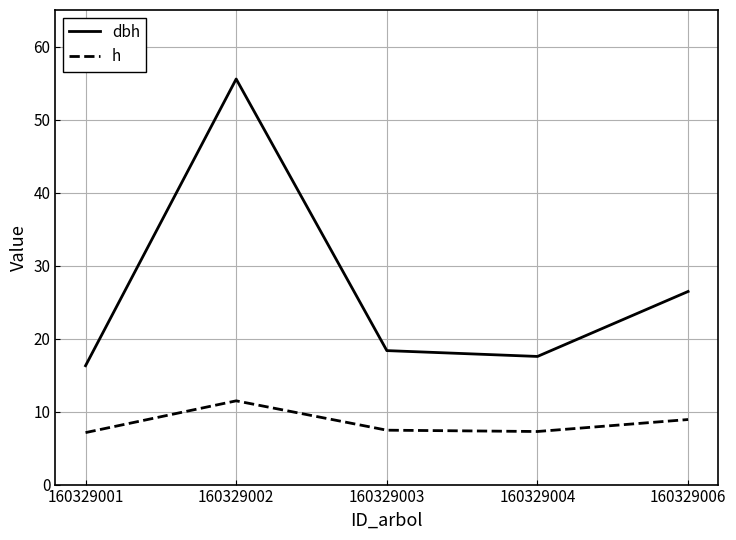

What is the total value across all series at 160329001?

23.4